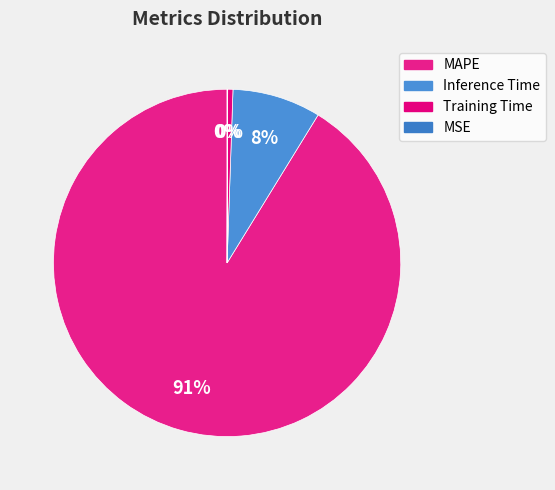

What percentage do MSE and Training Time together represent?

0.5%